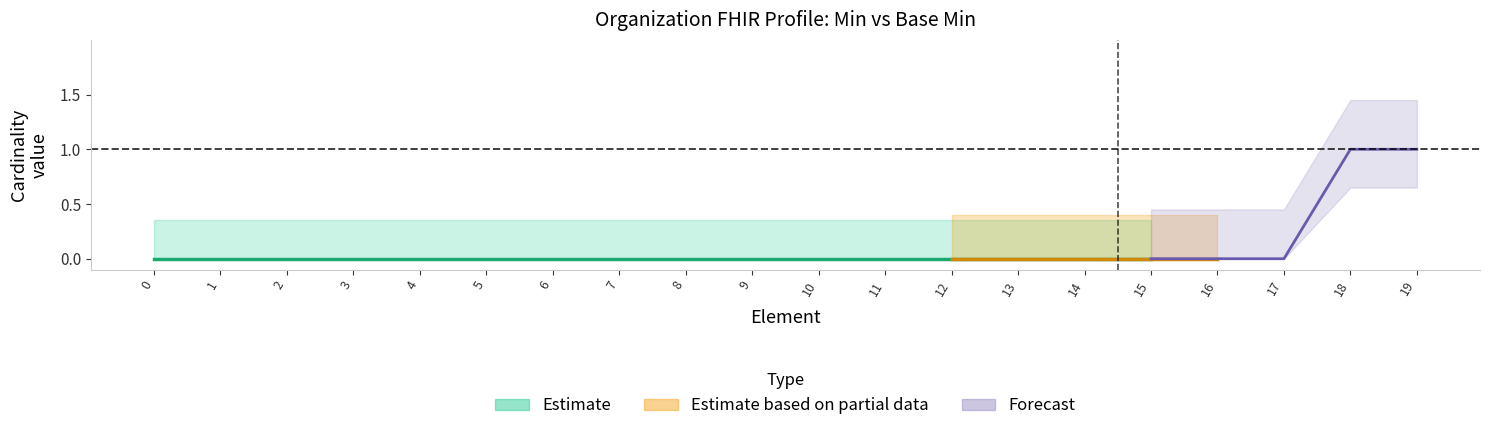

True or false: Min has more than 2 points higher than both neighbors.

False